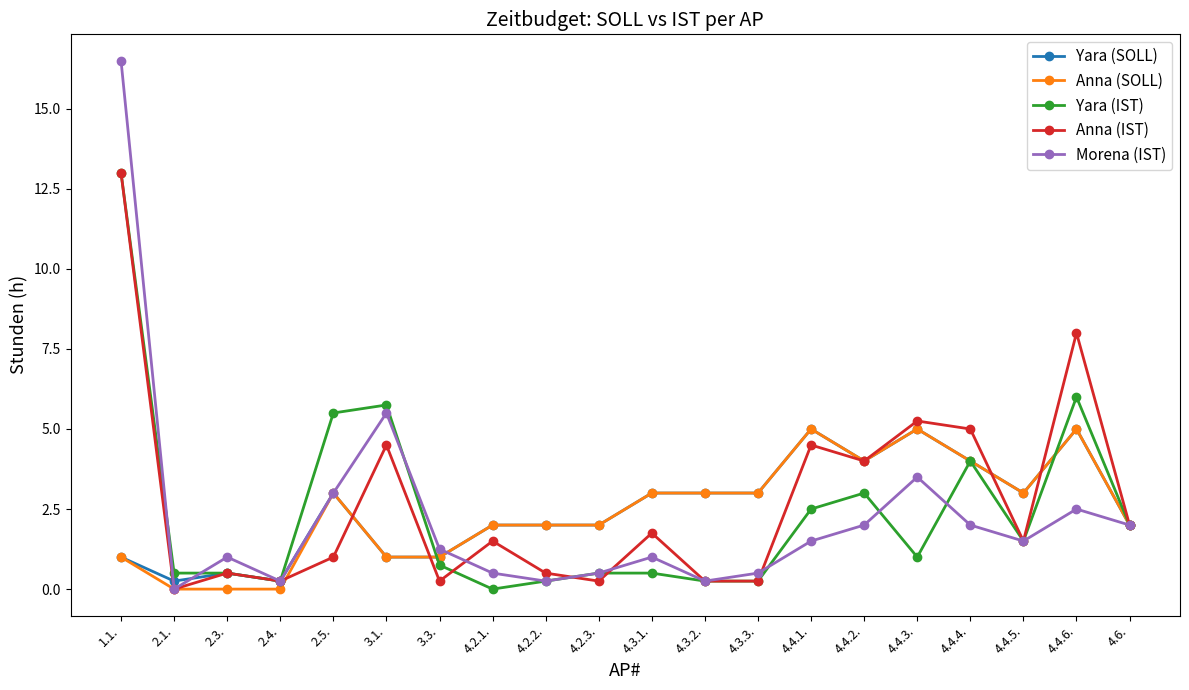

Is the value of Yara (SOLL) at 2.5. greater than the value of Anna (IST) at 4.4.4.?

No